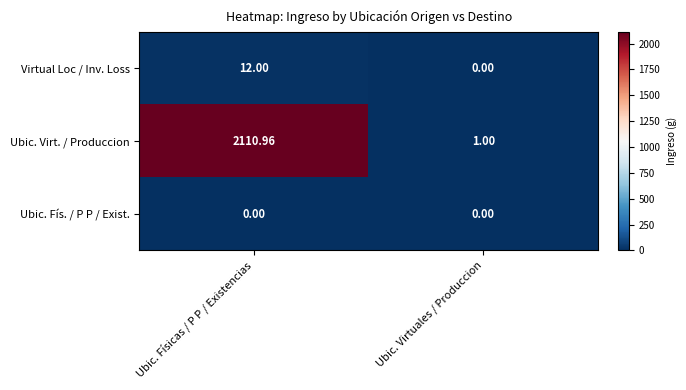

Which series has the largest range (max minus min)?

Ubic. Virt. / Produccion